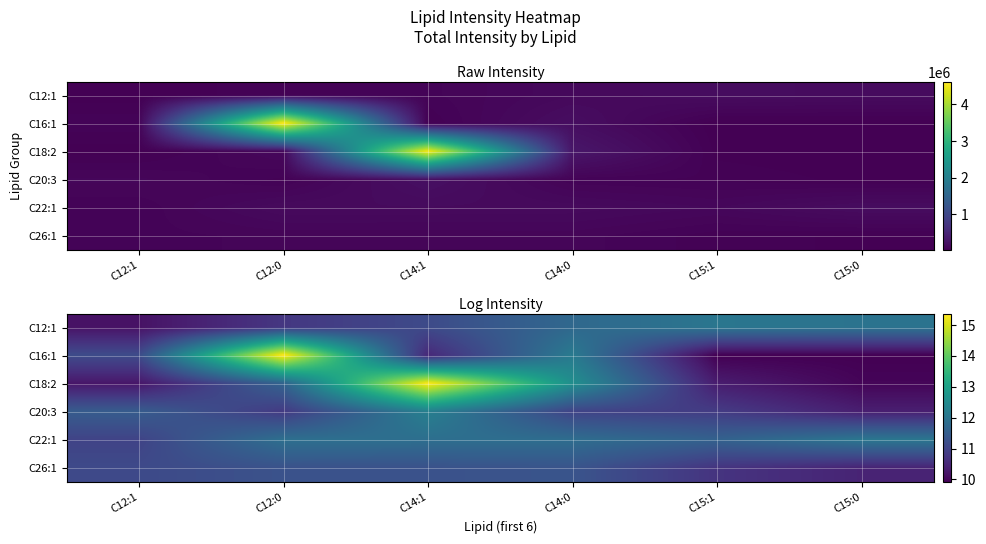

Rank the series at C12:1 from lowest to highest value.

C12:1, C18:2, C22:1, C26:1, C16:1, C20:3